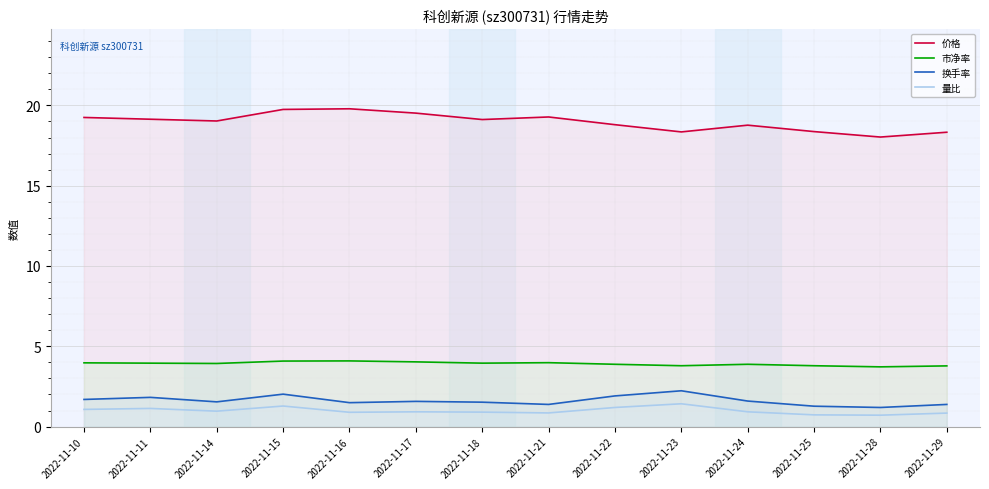

What is the sum of the 量比 values at 2022-11-11 and 2022-11-21?

2.0